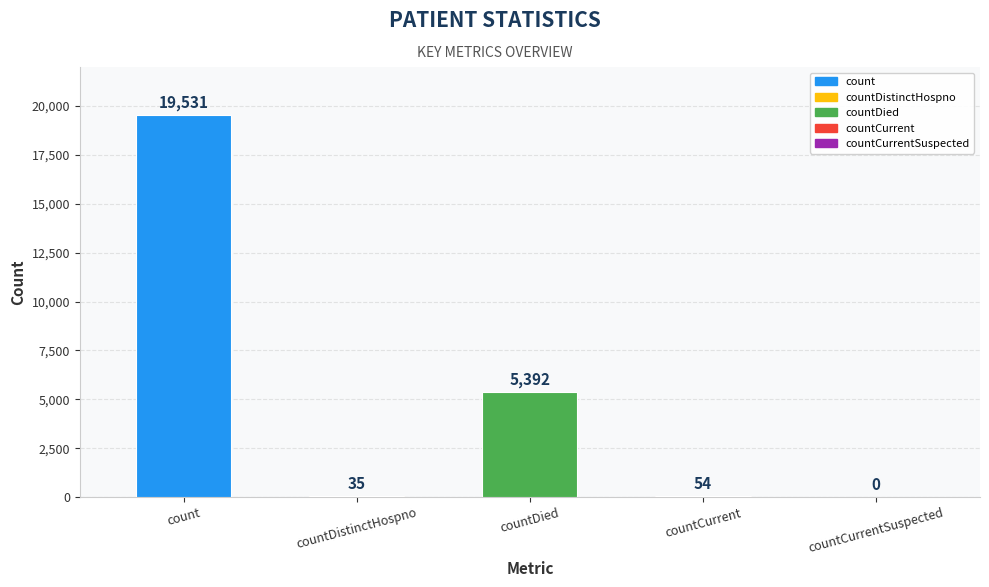

What is the maximum value shown in the chart?

19531